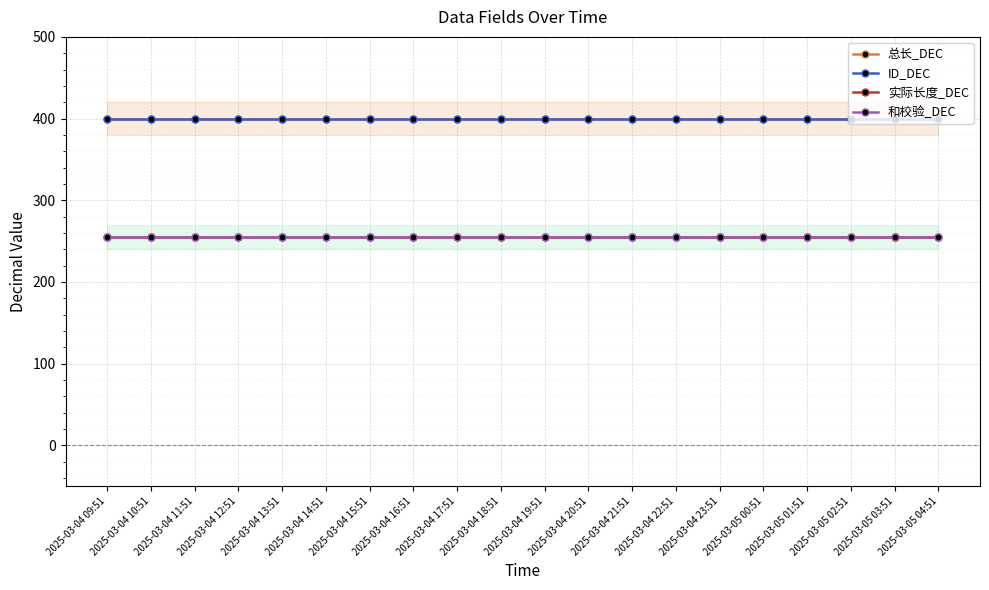

True or false: ID_DEC and 实际长度_DEC intersect in this chart.

False